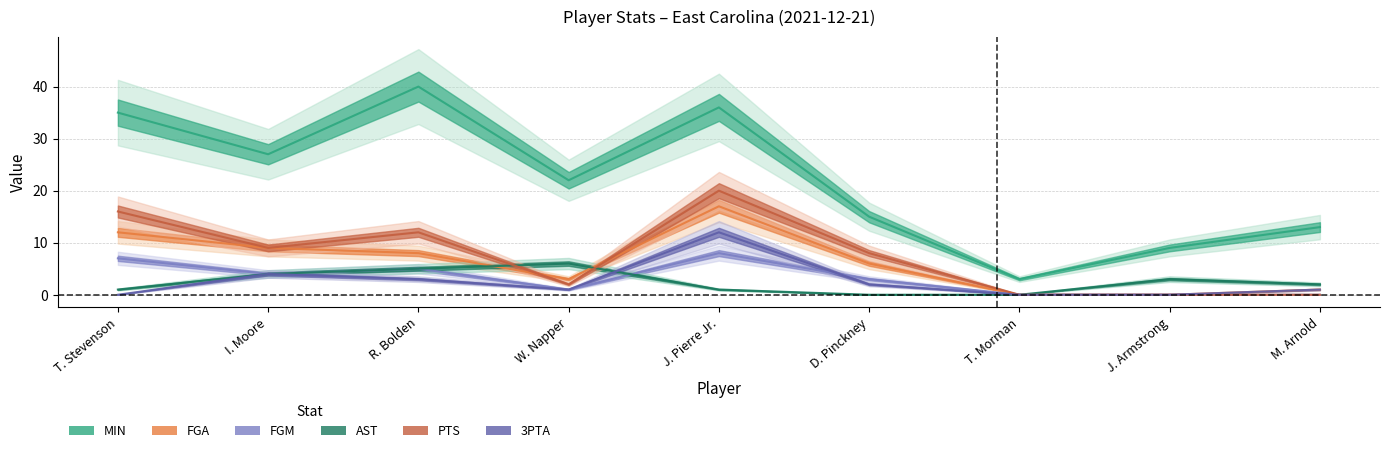

List the series in order of their peak value, highest first.

MIN, PTS, FGA, 3PTA, FGM, AST